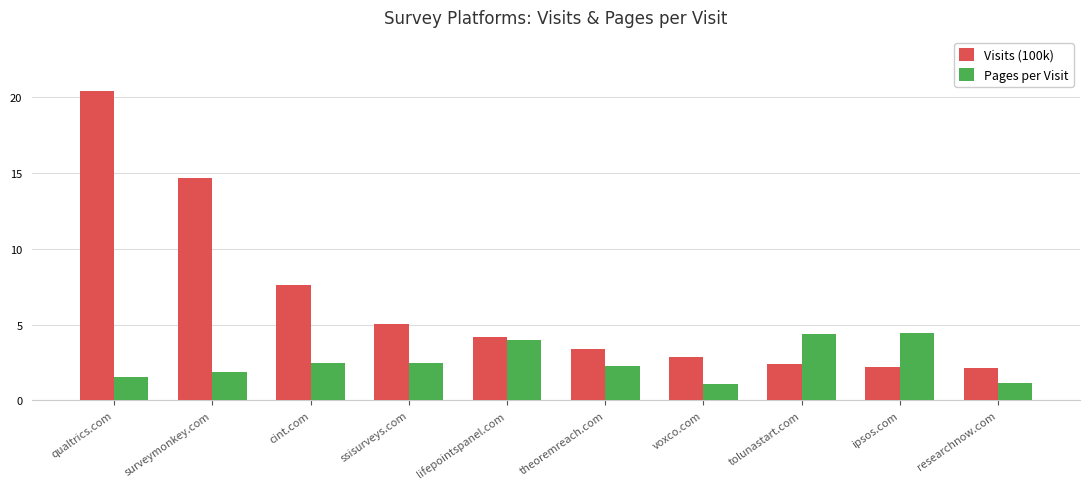

The value of Visits (100k) at surveymonkey.com is 20.6. True or false?

False